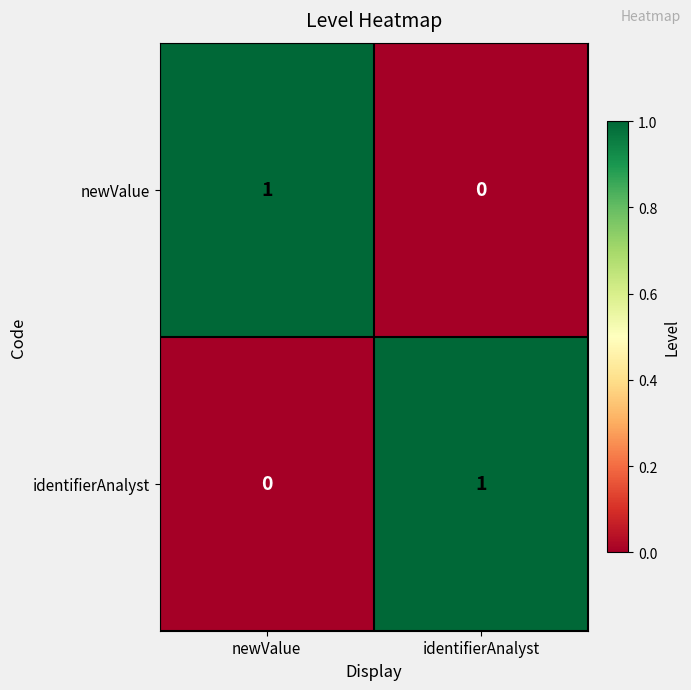

At newValue, list the series in order from smallest to largest.

identifierAnalyst, newValue